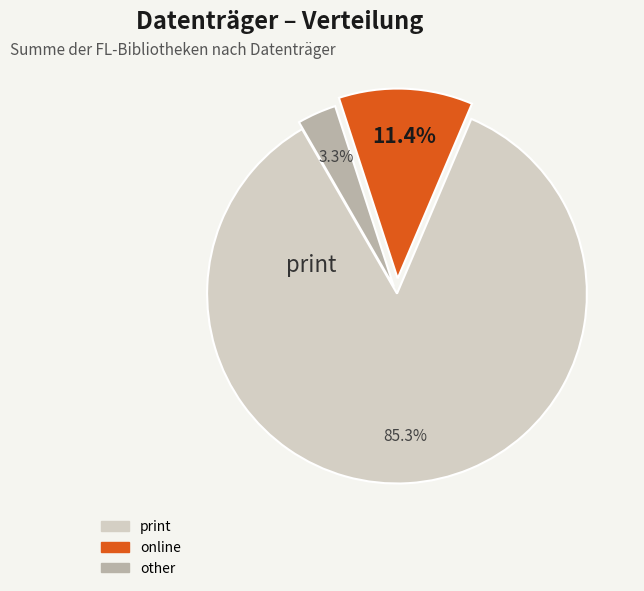

Is there any slice that represents more than half of the pie?

Yes